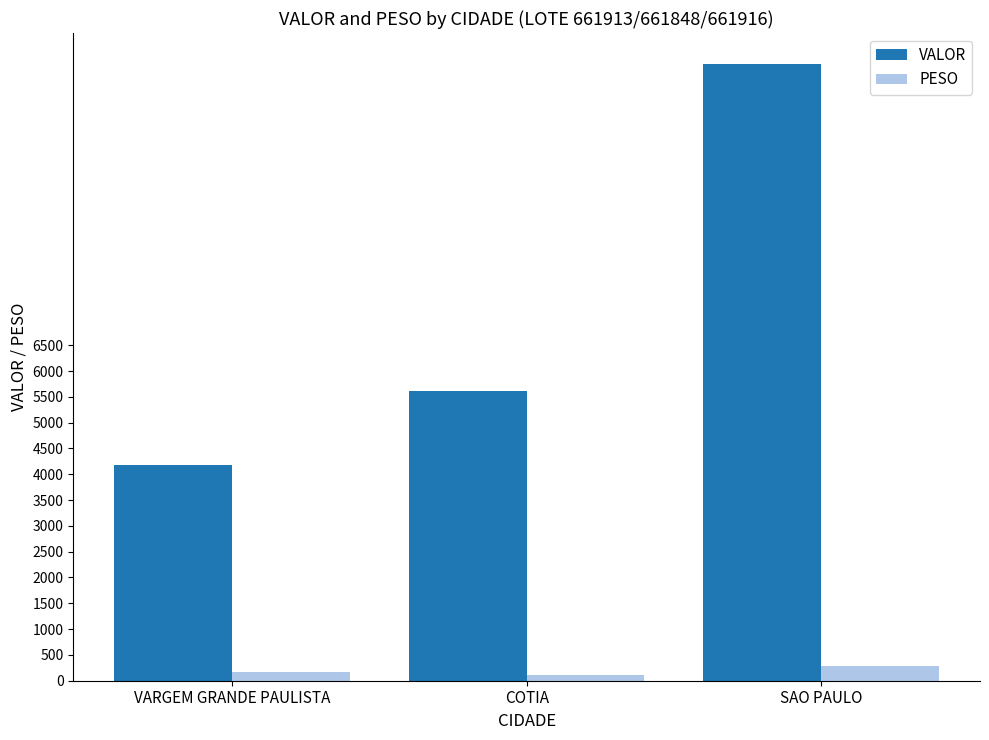

Is it true that PESO equals 164.8 at VARGEM GRANDE PAULISTA?

True